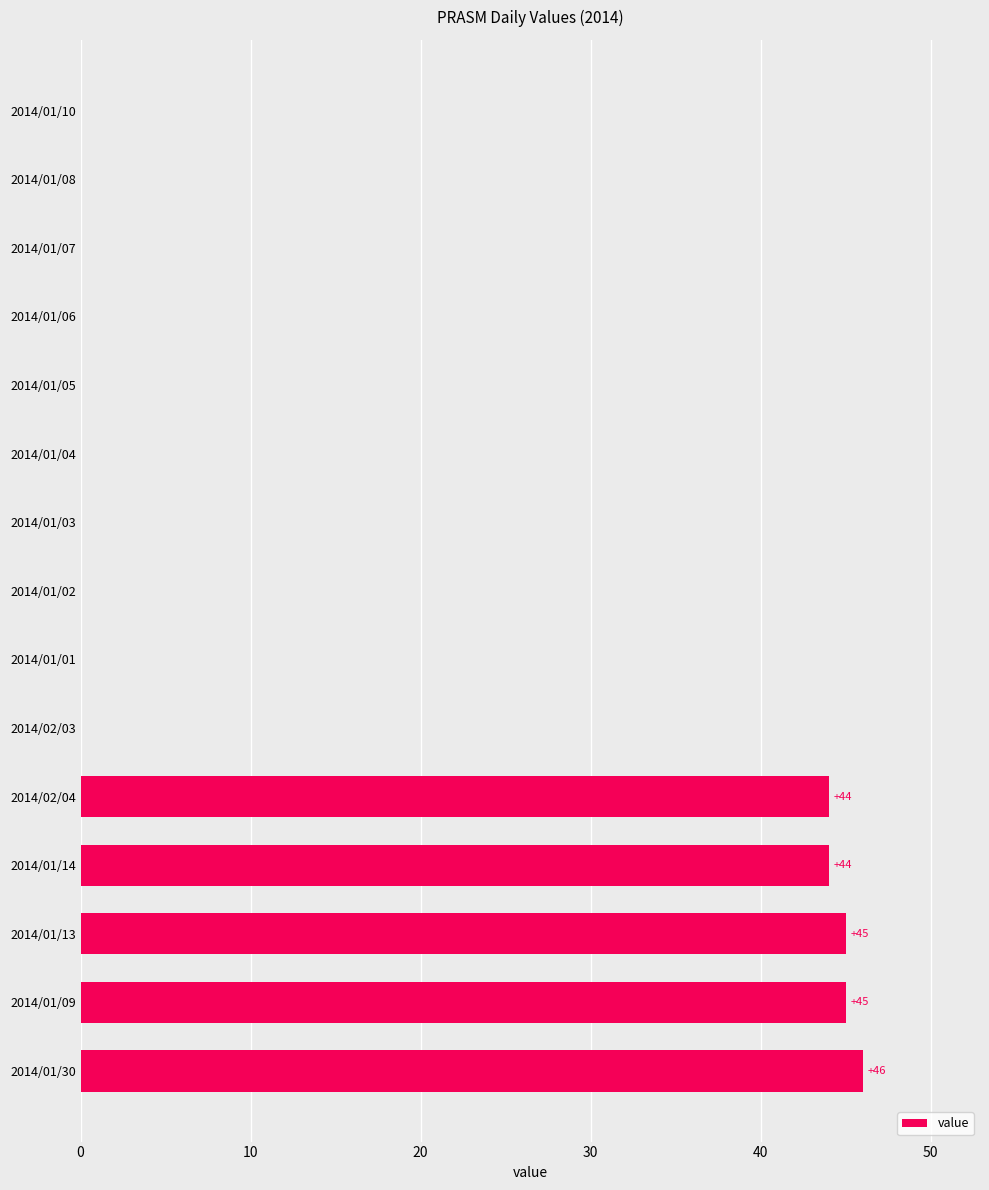

Is it true that the value at 2014/01/14 is 73?

False